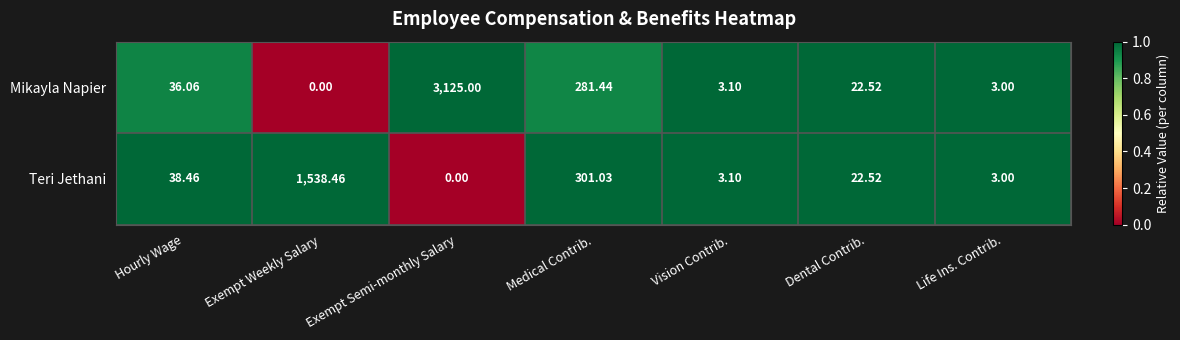

Rank the series by their maximum value, from highest to lowest.

Mikayla Napier, Teri Jethani